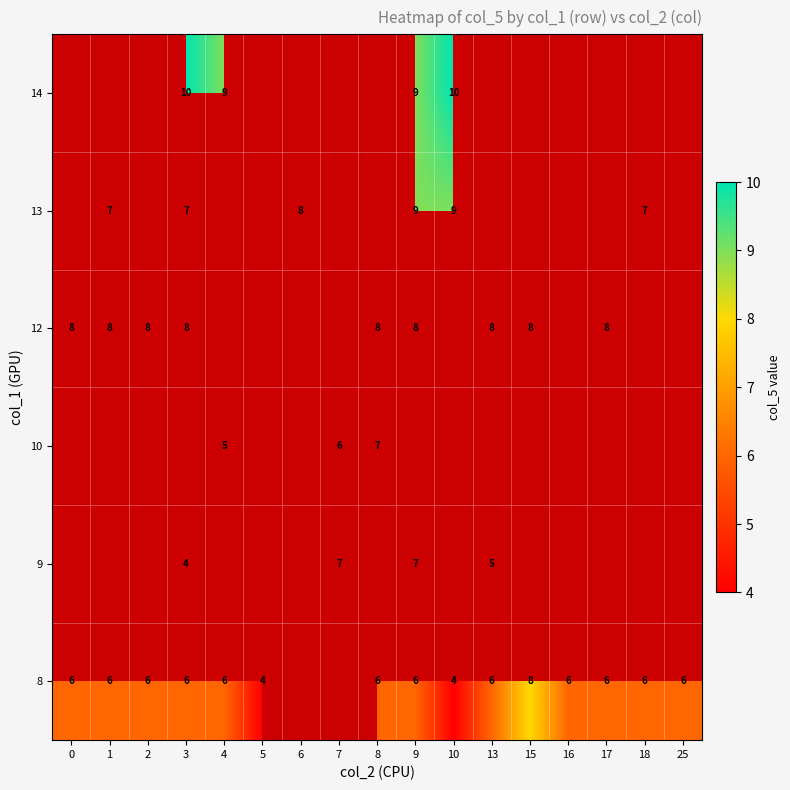

The 8 series shows 3 at 25. True or false?

False